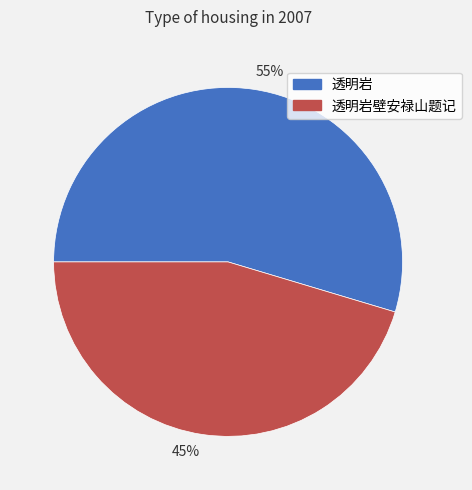

What is the majority slice?

55%